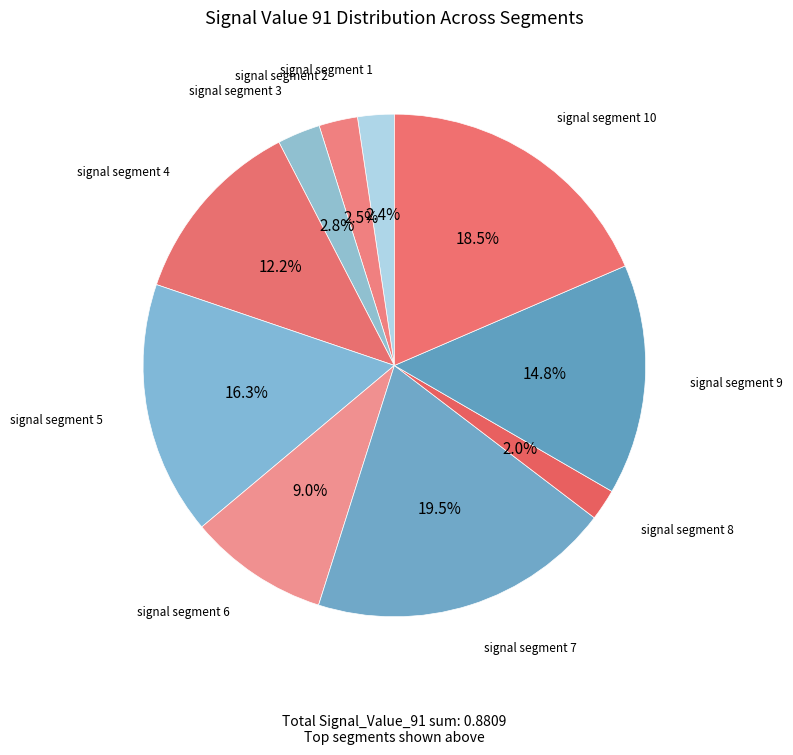

To the nearest percent, what is the difference between the largest and smallest slice percentages?

18%